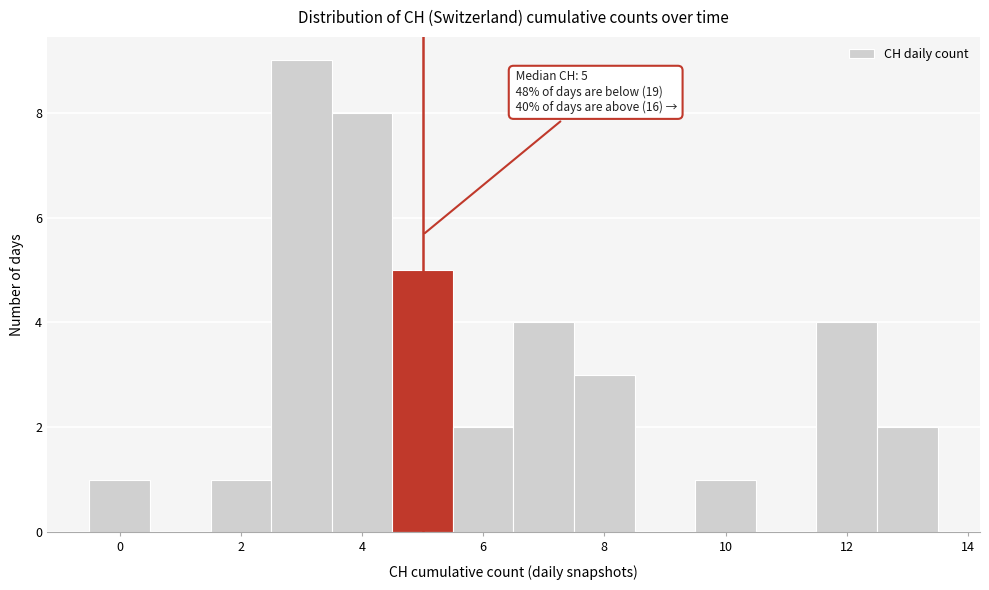

Which range on the x-axis has the tallest bar?

2.5 to 3.5